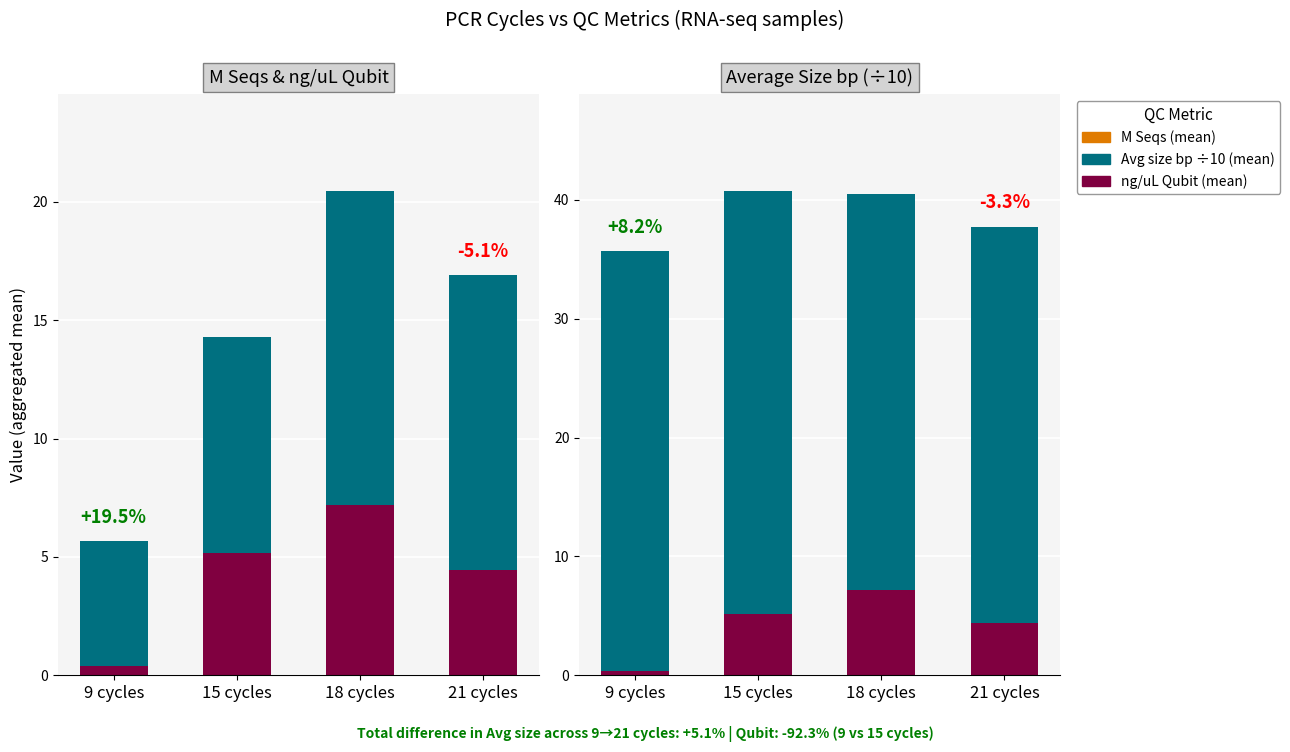

Reading left to right, transcribe all the data shown in this chart.

ng/uL Qubit: 9 cycles=0.4	15 cycles=5.2	18 cycles=7.2	21 cycles=4.4
M Seqs & ng/uL Qubit: 9 cycles=5.3	15 cycles=9.1	18 cycles=13.3	21 cycles=12.5
Average Size bp (÷10): 9 cycles=35.3	15 cycles=35.6	18 cycles=33.3	21 cycles=33.3